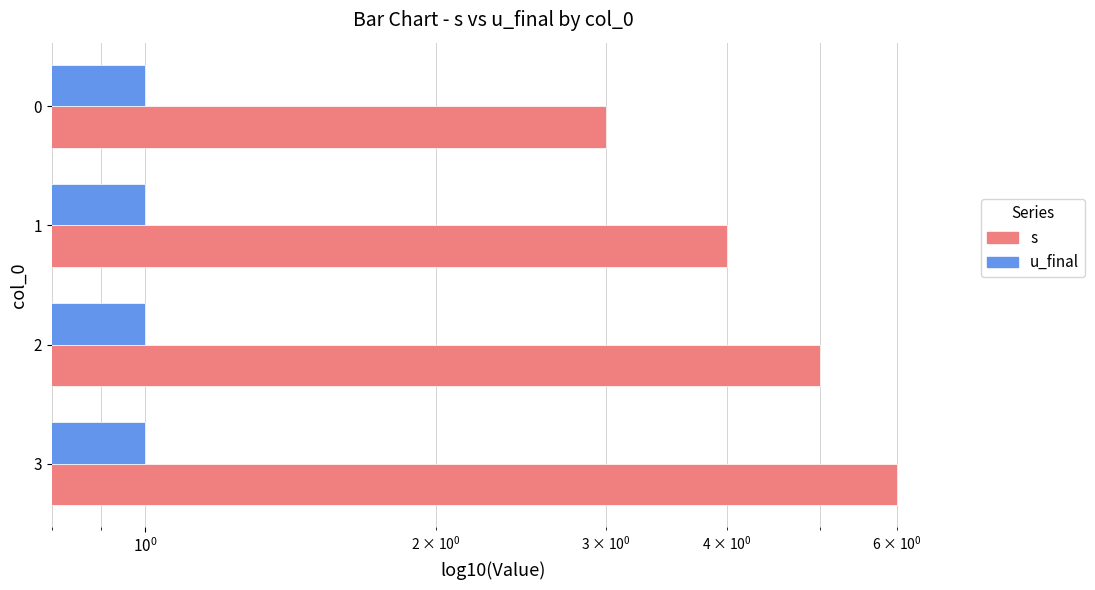

What is the sum of all u_final values?

1.4